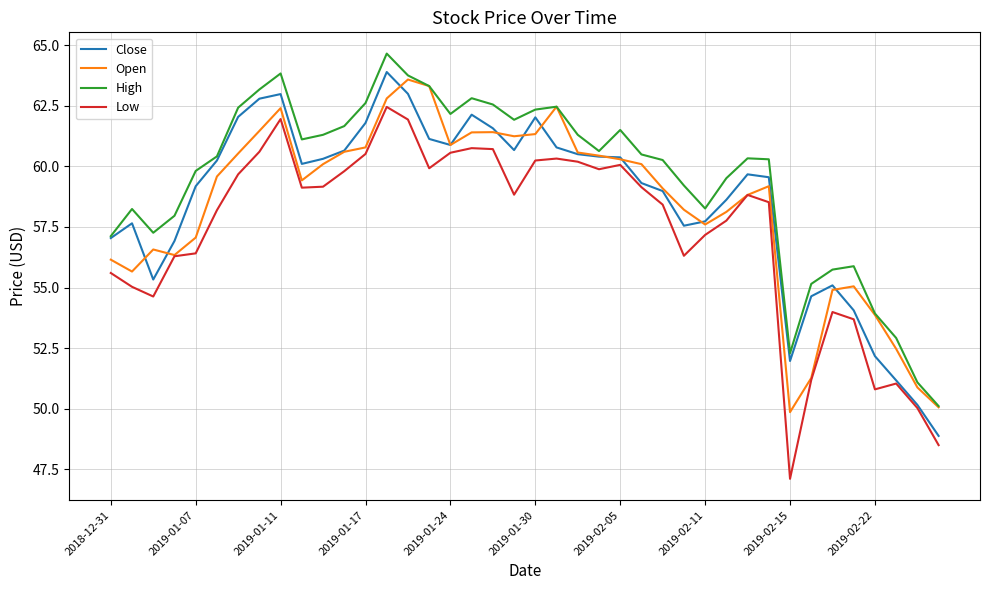

What are all the series names shown in the legend?

Close, Open, High, Low